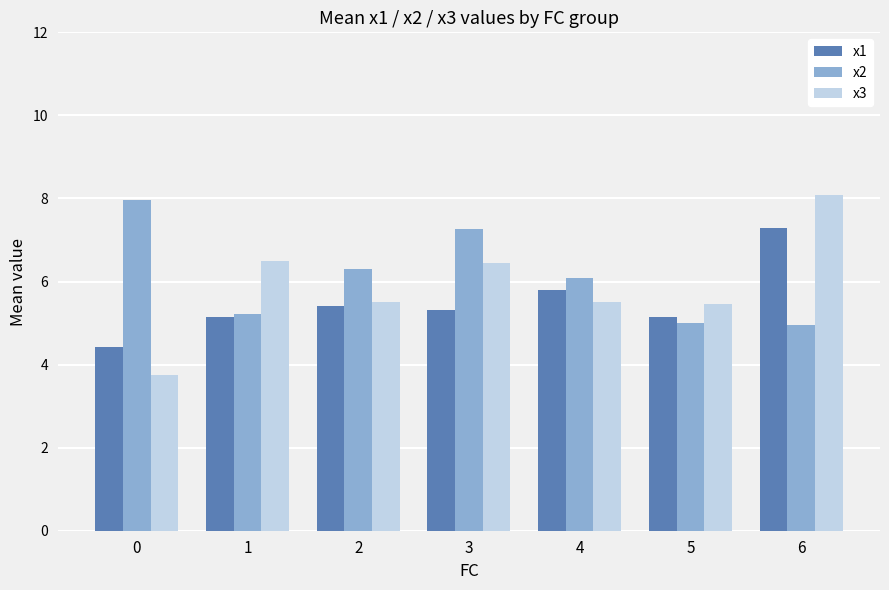

Is it true that x2 equals 10.9 at 3?

False